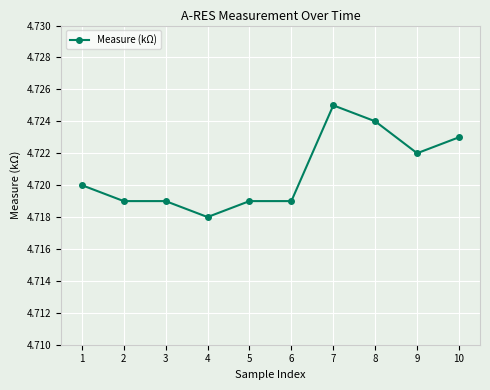

Is it true that the value at 9 is 1.6?

False